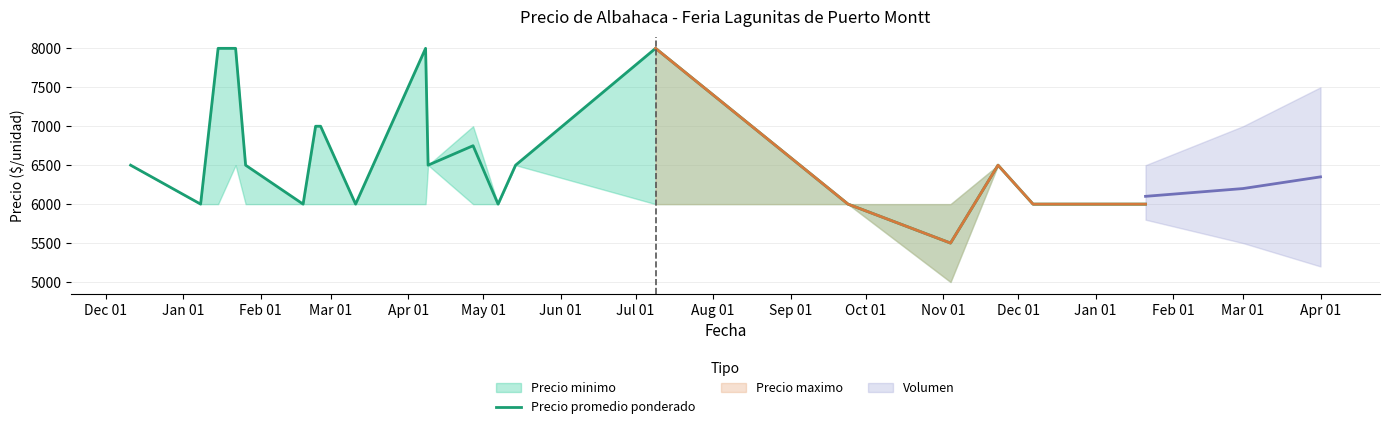

What is the maximum value for Precio promedio ponderado?

8000